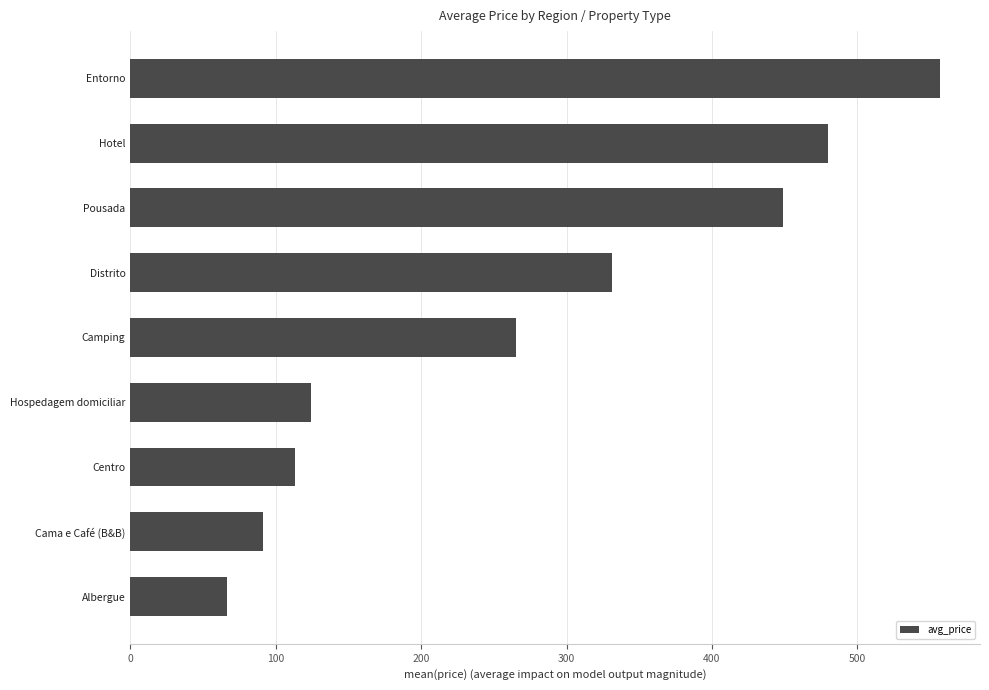

Are the bars grouped side by side (vs. stacked)?

No